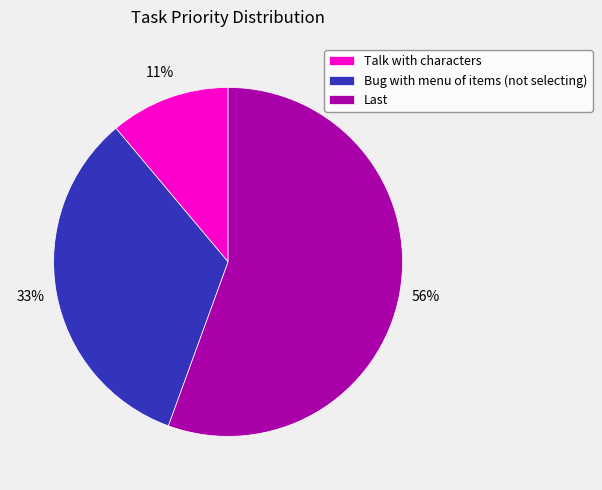

Rank the categories by value from lowest to highest.

Talk with characters, Bug with menu of items (not selecting), Last